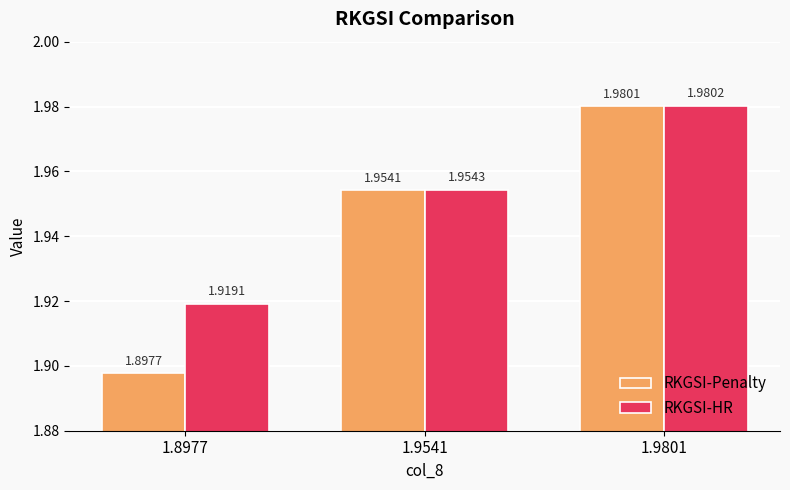

True or false: RKGSI-Penalty has a value of 1.3 at 1.9541.

False